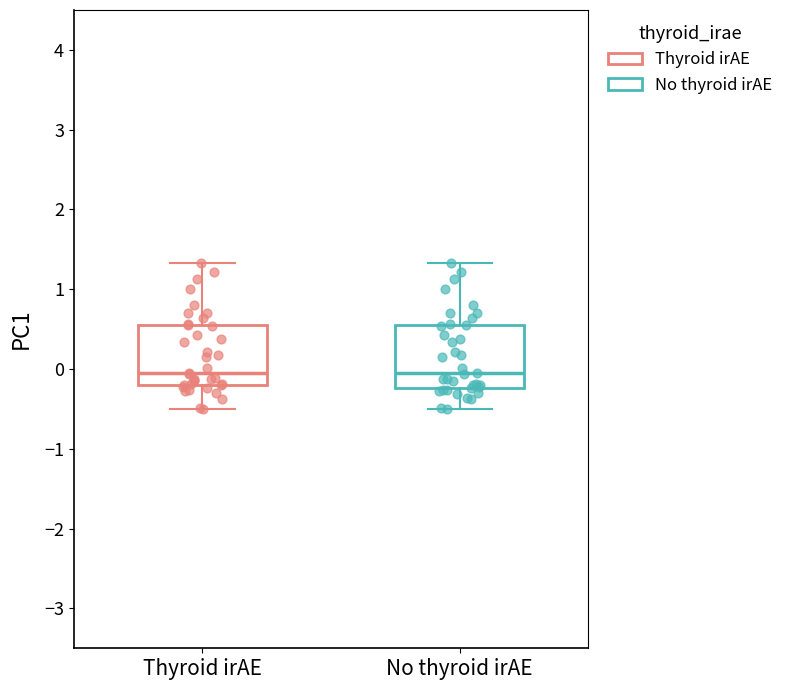

Reading left to right, transcribe this box plot: for each box, give where its median line is, the range the box spans, and where its two whiskers end, as read against the y-axis. The values are not printed on the chart, so give them approximately, as read against the axis.

Thyroid irAE: median 0.0, box -0.2 to 0.6, whiskers -0.5 to 1.3
No thyroid irAE: median 0.0, box -0.2 to 0.6, whiskers -0.5 to 1.3